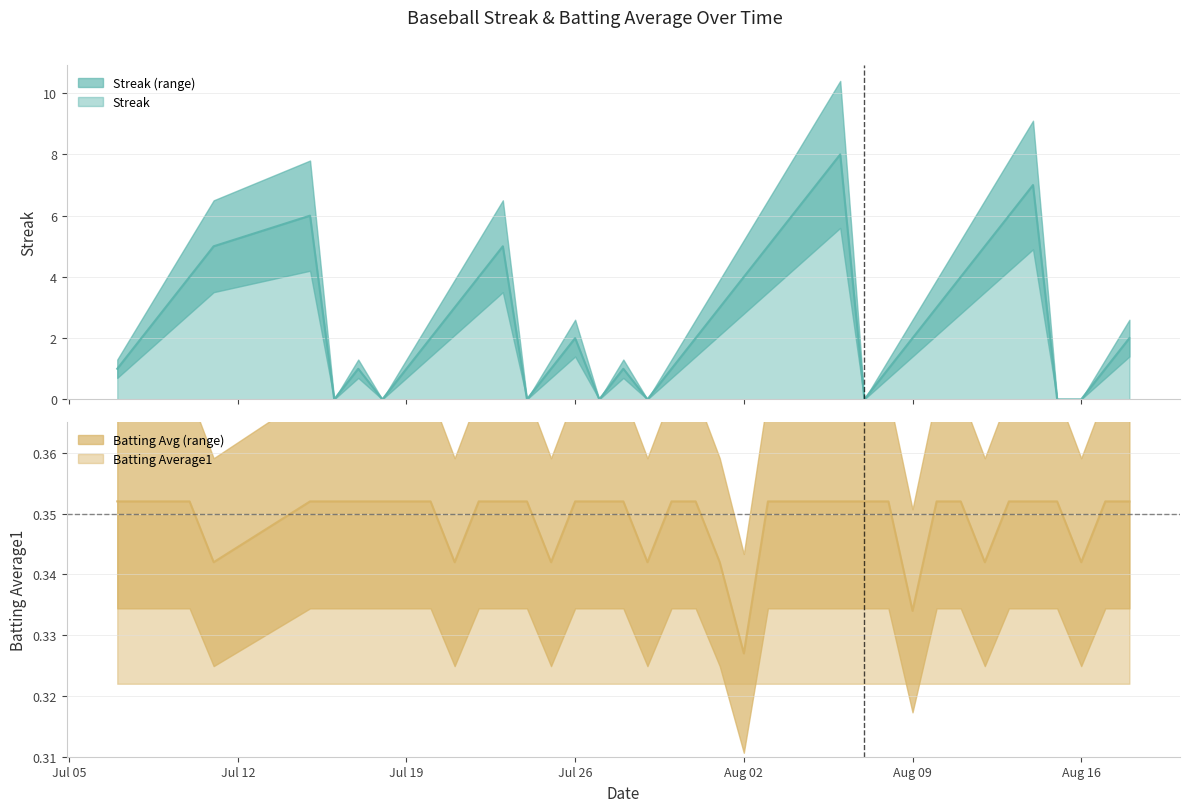

After their last crossing, which series has the higher values: Batting Average1 or Streak?

Streak